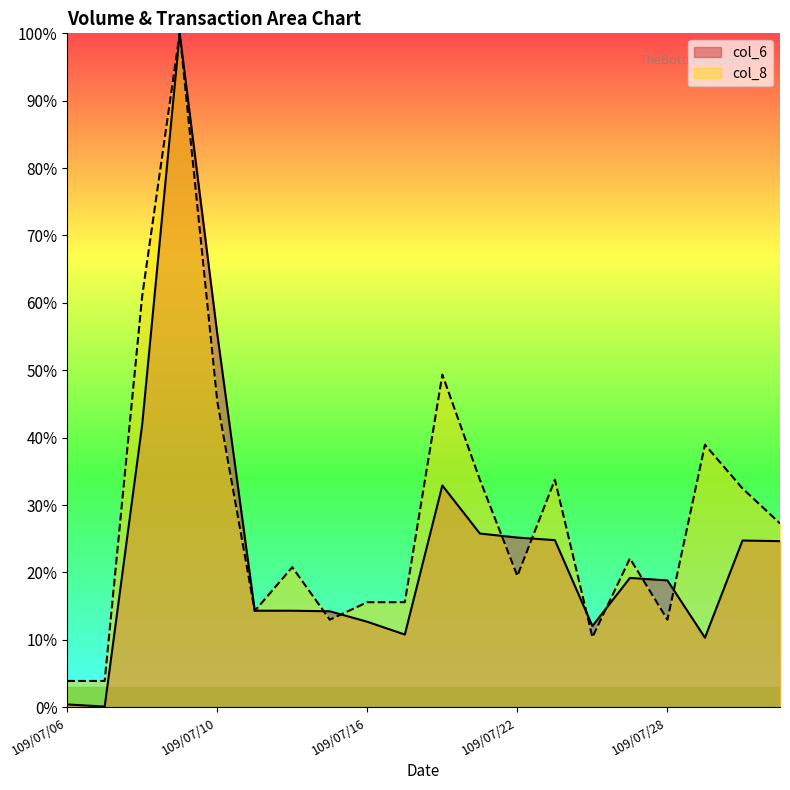

True or false: col_6 has a value of 14.3 at 109/07/13.

True